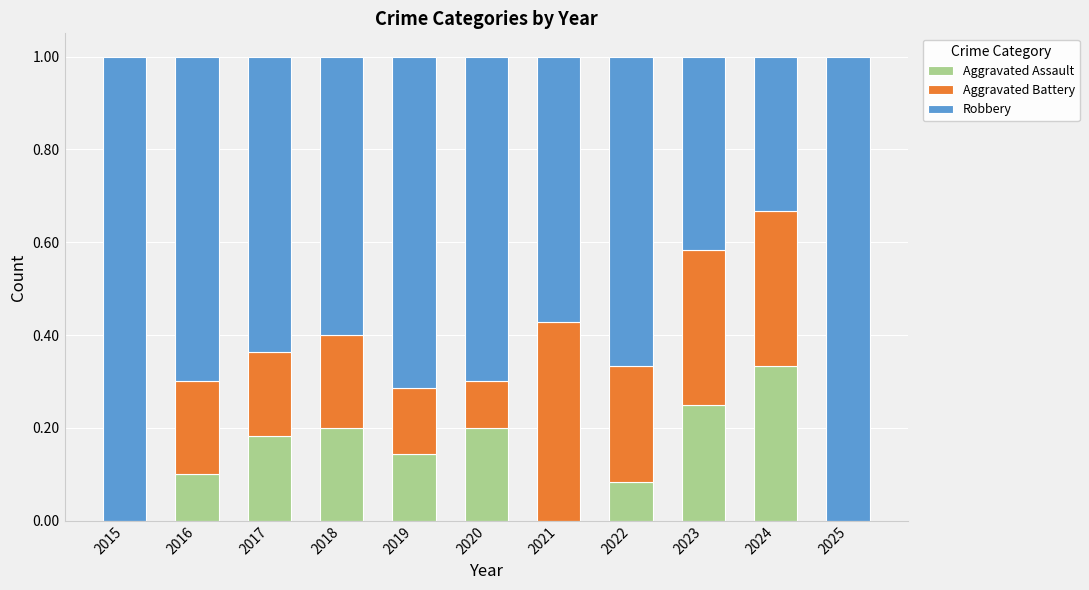

The Aggravated Assault series shows 0.0 at 2016. True or false?

False